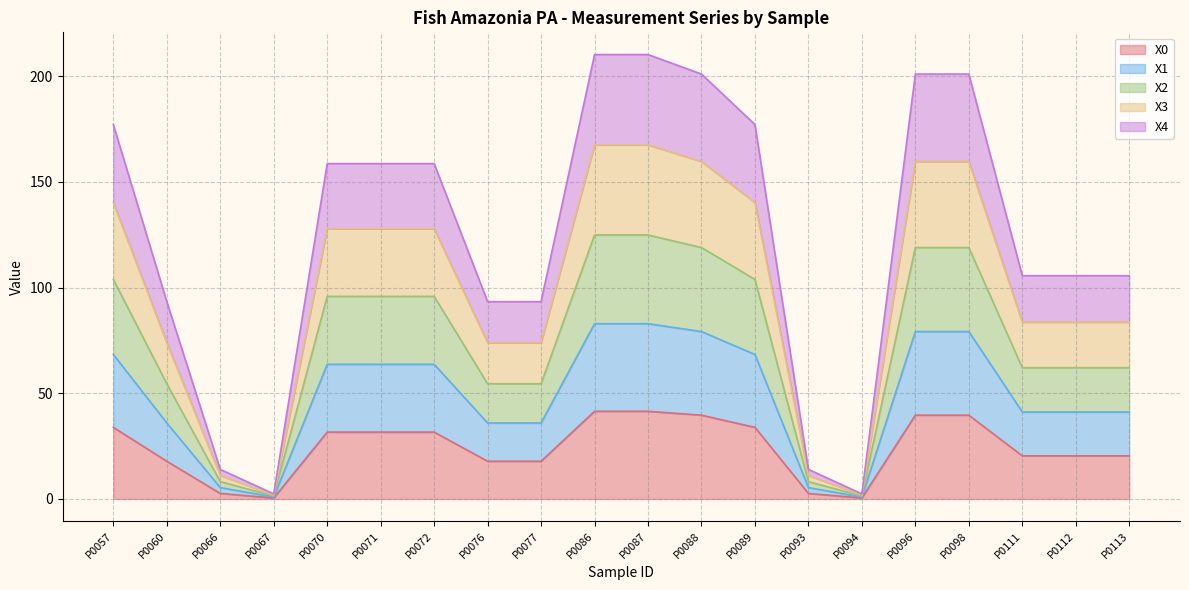

How many distinct data groups are displayed?

5